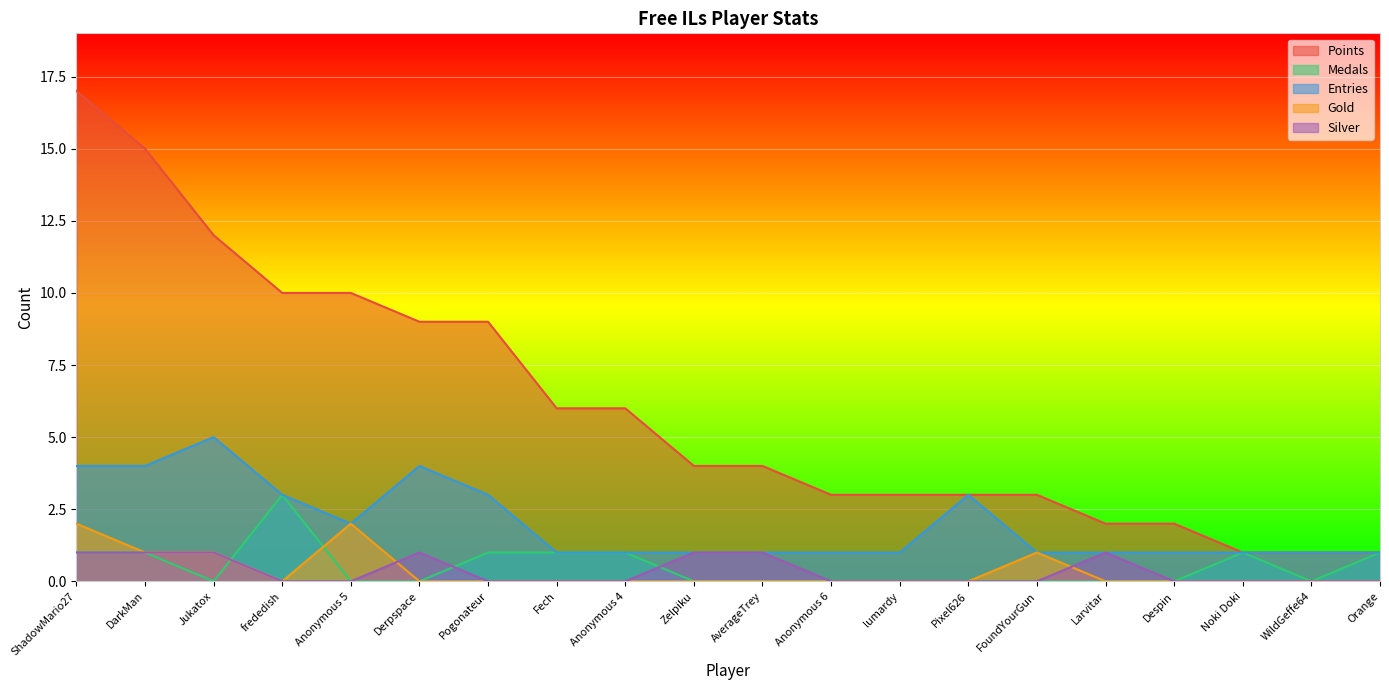

The value of Points at Pogonateur is 9. True or false?

True